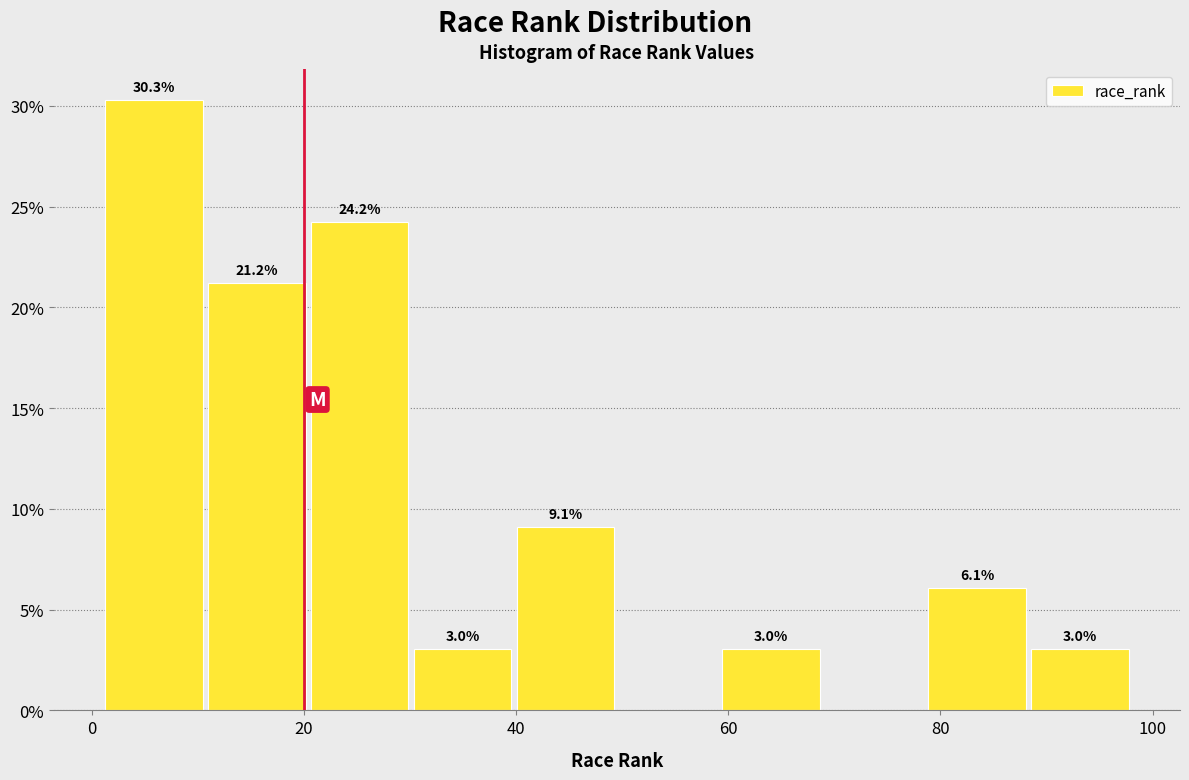

Over which range of the x-axis is the bar tallest?

2 to 10